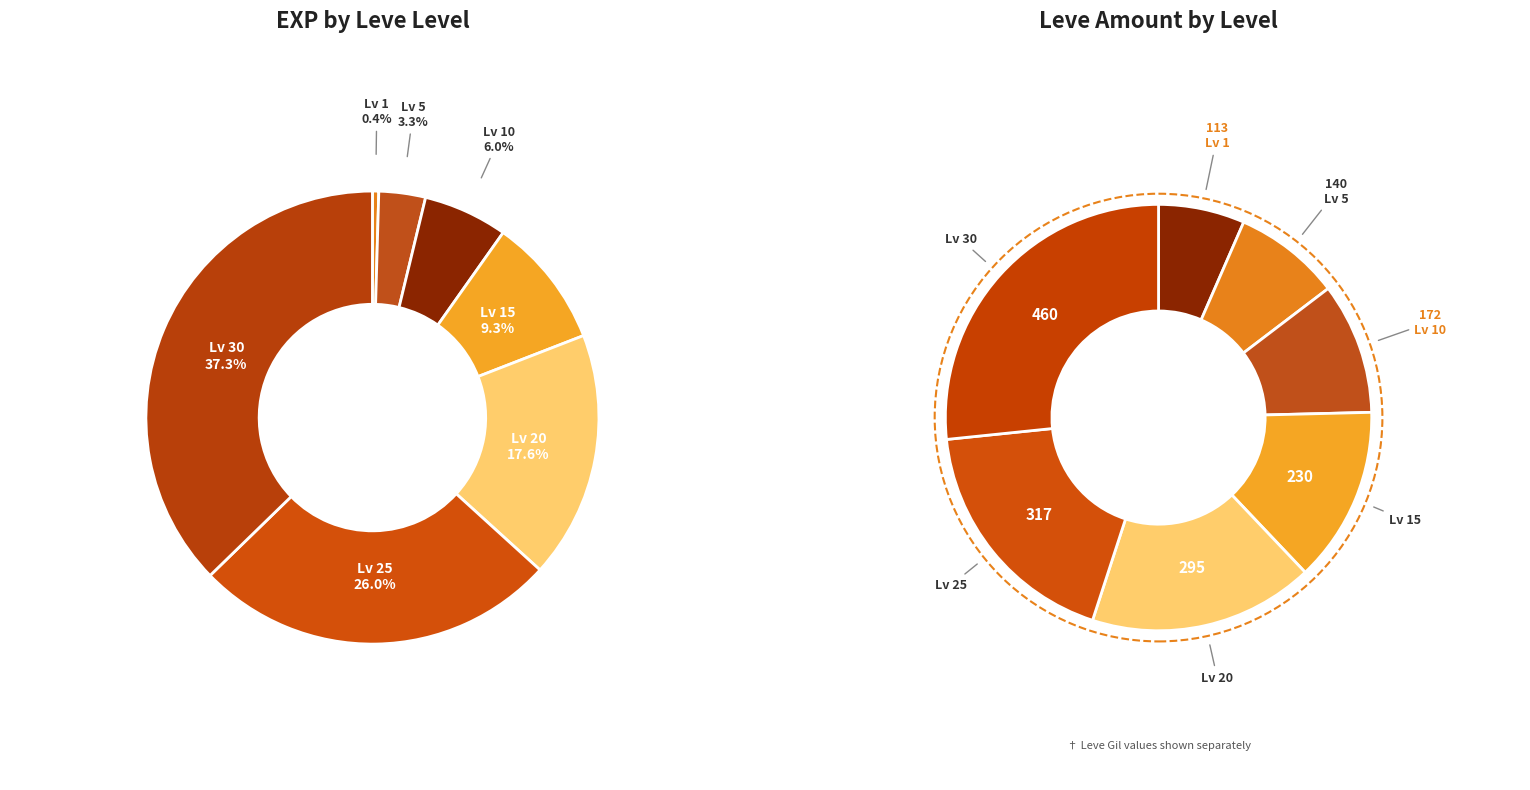

To the nearest percent, what is the difference between the largest and smallest slice percentages?

37%